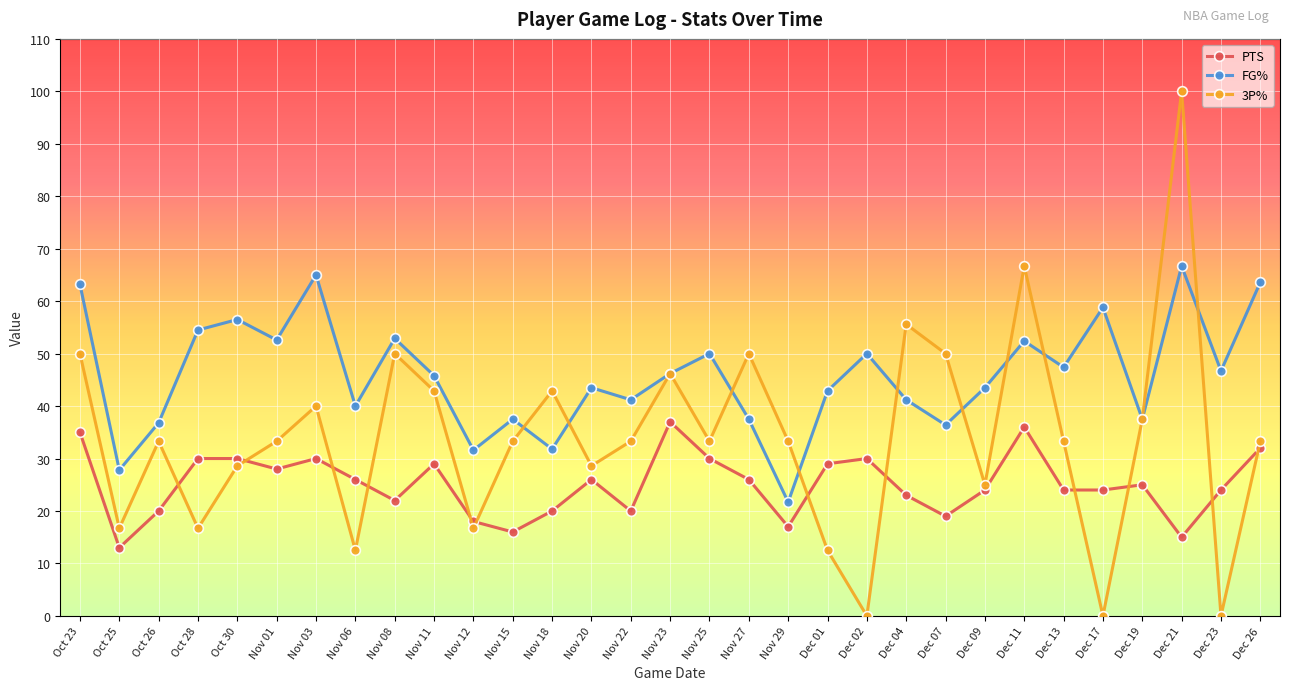

What is the value of the FG% point at the 12th from the left?

37.5